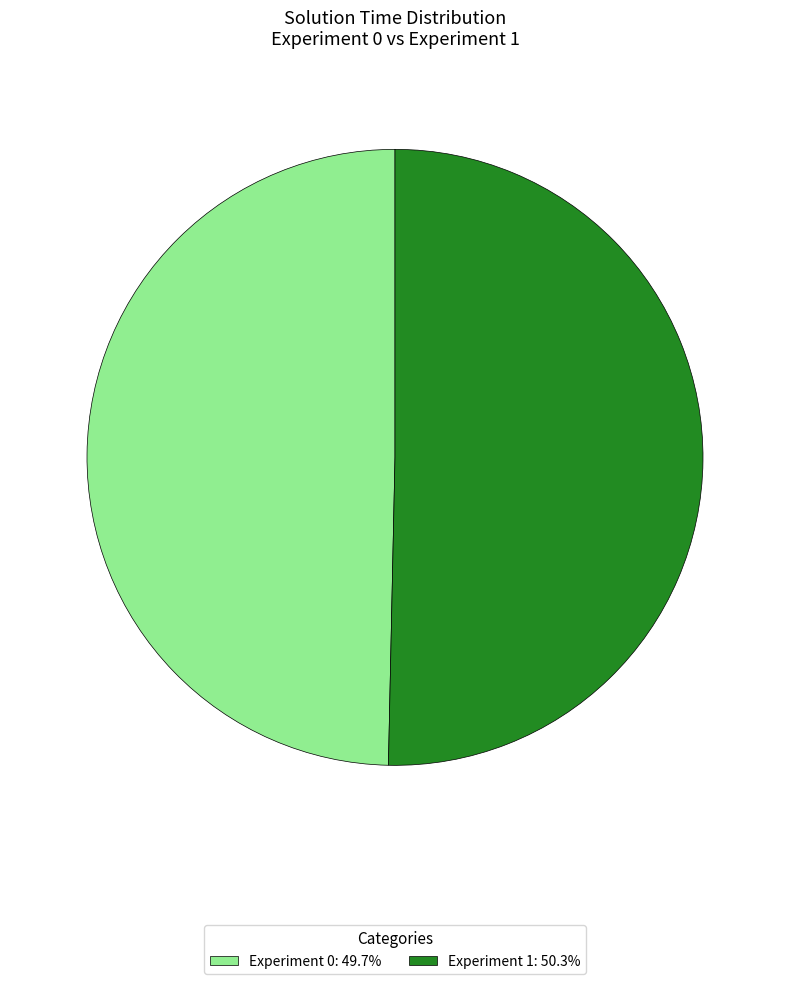

Is there a majority slice in this chart?

Yes